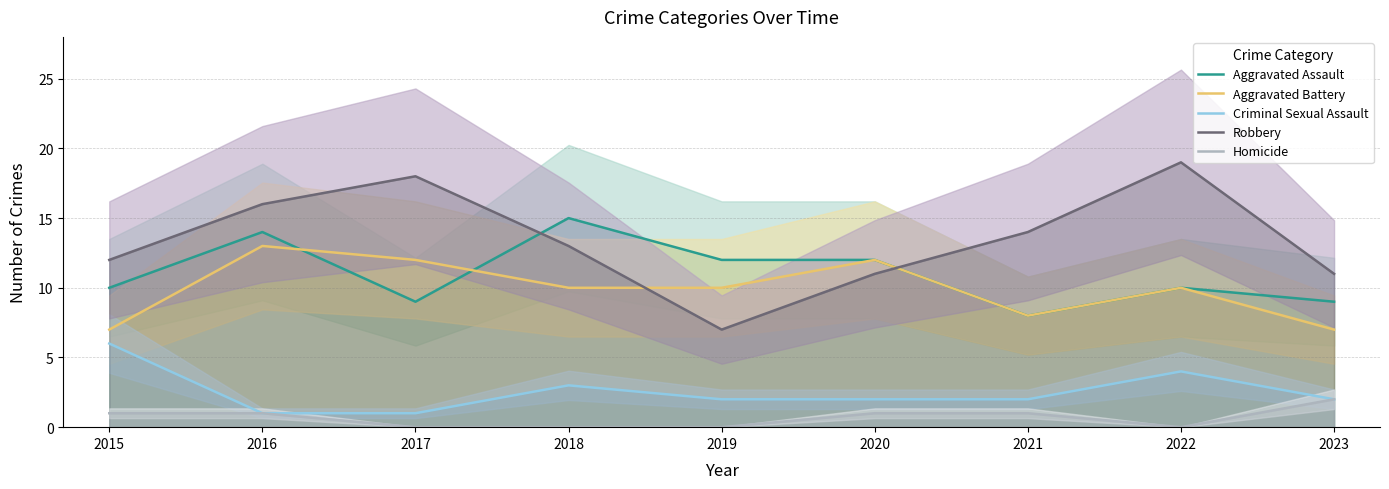

Where is the first local minimum for Aggravated Assault?

2017